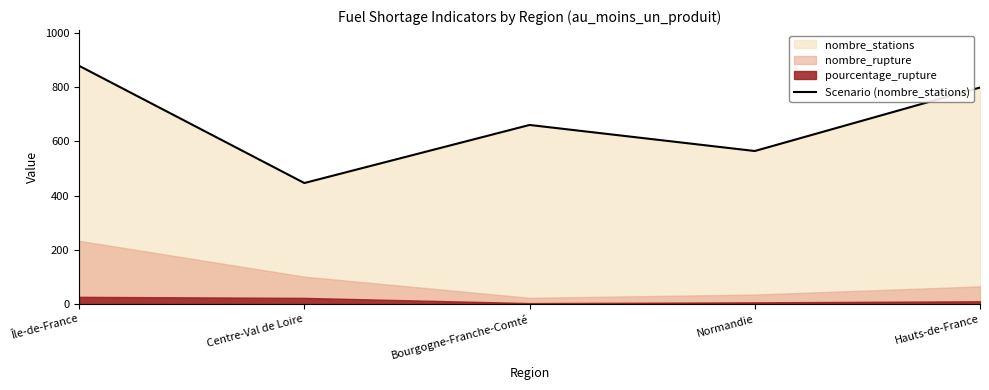

What is the ratio of the value at Bourgogne-Franche-Comté to the value at Île-de-France?

0.8